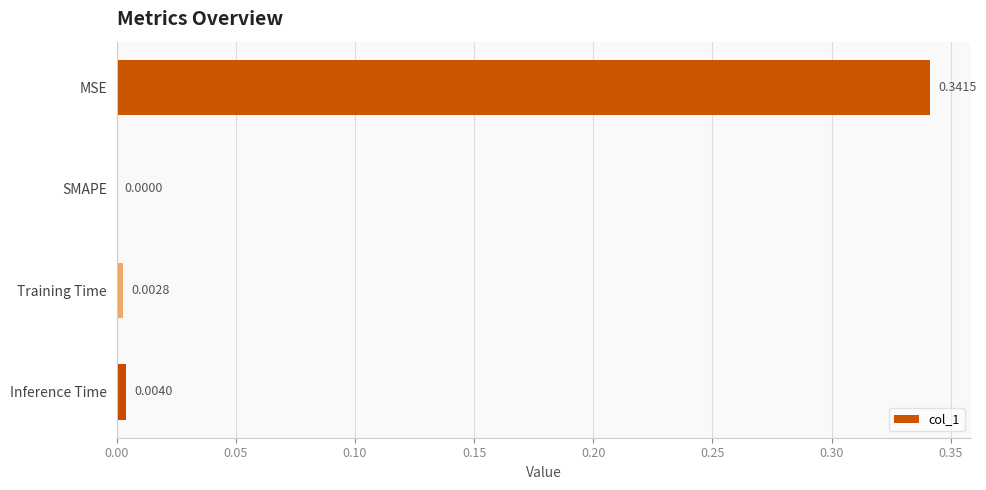

Which category has the highest value across all series?

MSE